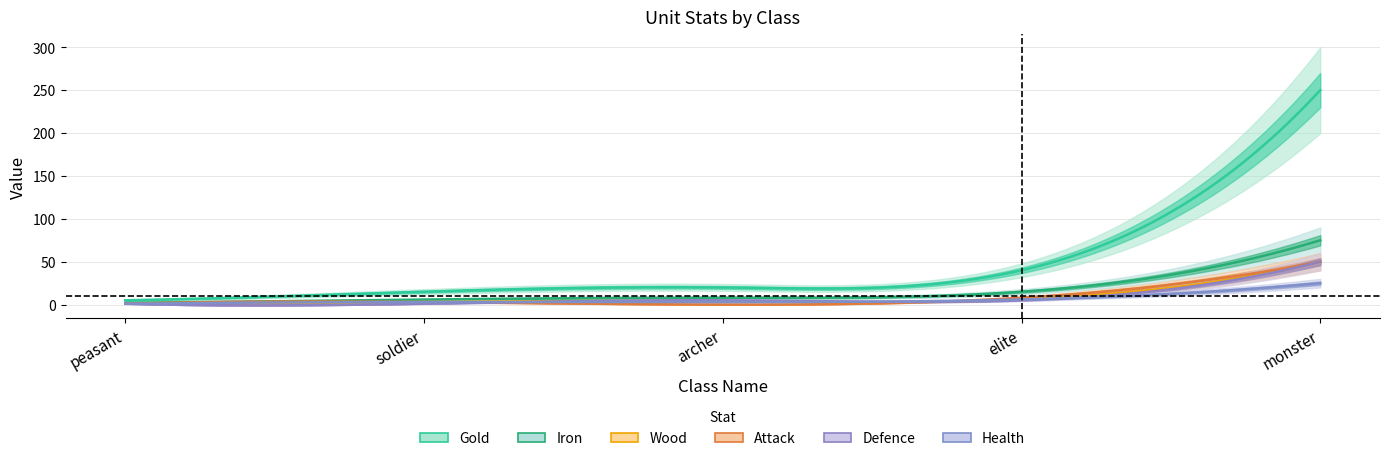

Is it true that Attack equals 71 at monster?

False